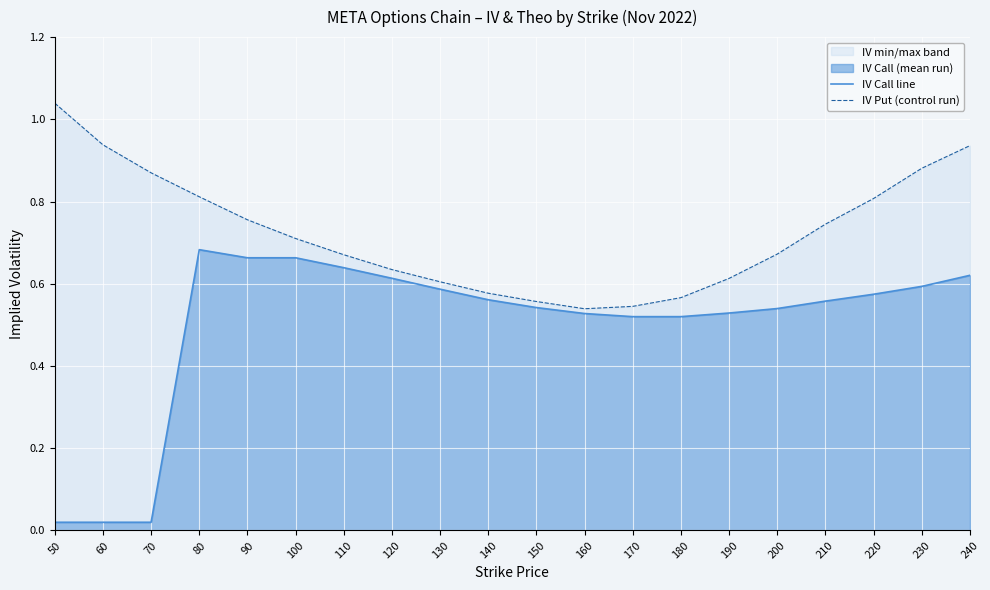

Reading right to left, transcribe all the data shown in this chart.

IV Call line: 240=0.6	230=0.6	220=0.6	210=0.6	200=0.5	190=0.5	180=0.5	170=0.5	160=0.5	150=0.5	140=0.6	130=0.6	120=0.6	110=0.6	100=0.7	90=0.7	80=0.7	70=0.0	60=0.0	50=0.0
IV Put (control run): 240=0.9	230=0.9	220=0.8	210=0.7	200=0.7	190=0.6	180=0.6	170=0.5	160=0.5	150=0.6	140=0.6	130=0.6	120=0.6	110=0.7	100=0.7	90=0.8	80=0.8	70=0.9	60=0.9	50=1.0